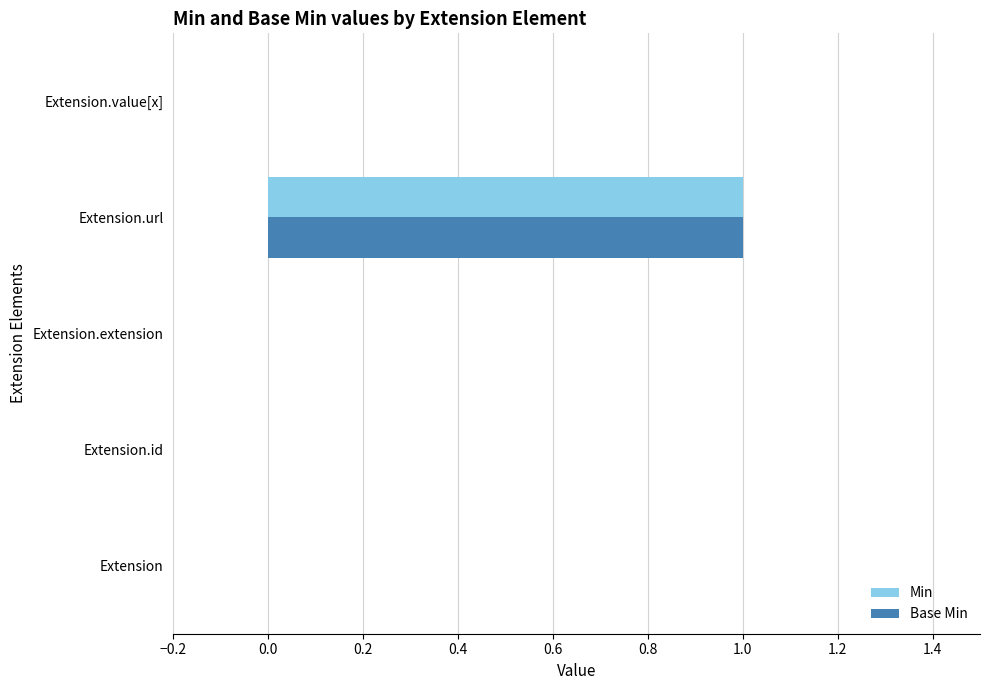

Is it true that Min equals 0 at Extension.url?

False